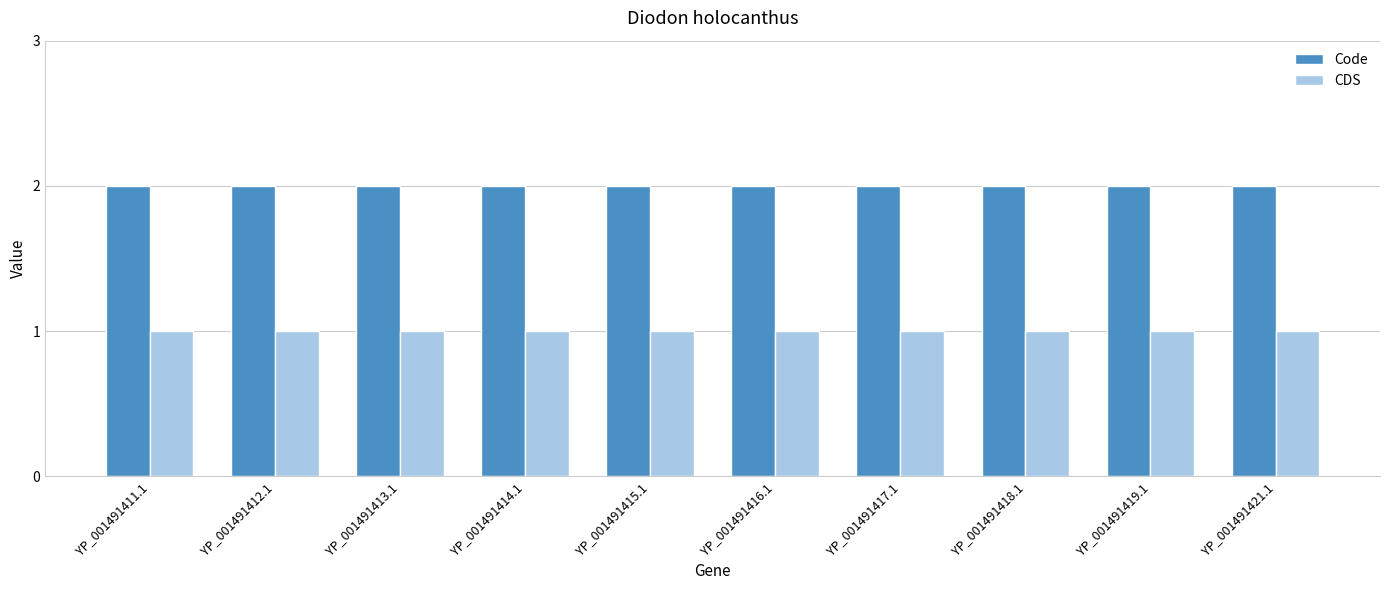

Is the value of Code at YP_001491416.1 greater than the value of CDS at YP_001491412.1?

Yes